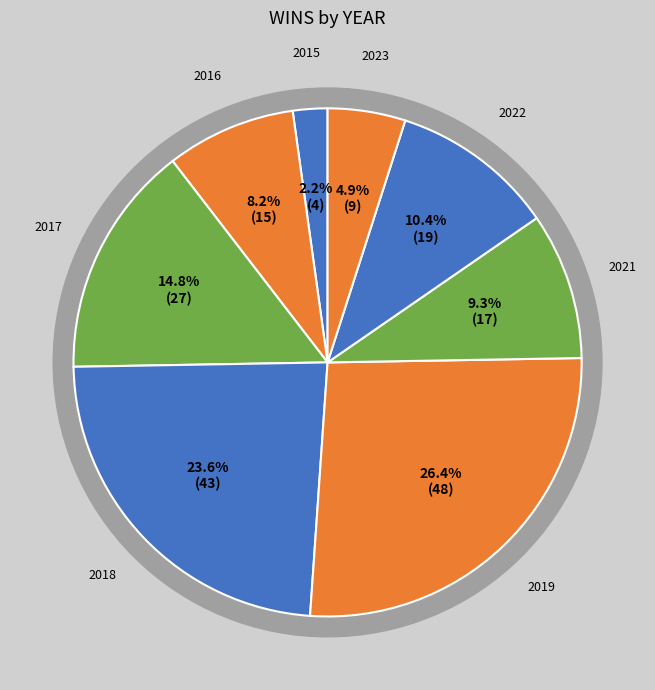

Which category has the biggest portion of the pie?

2019